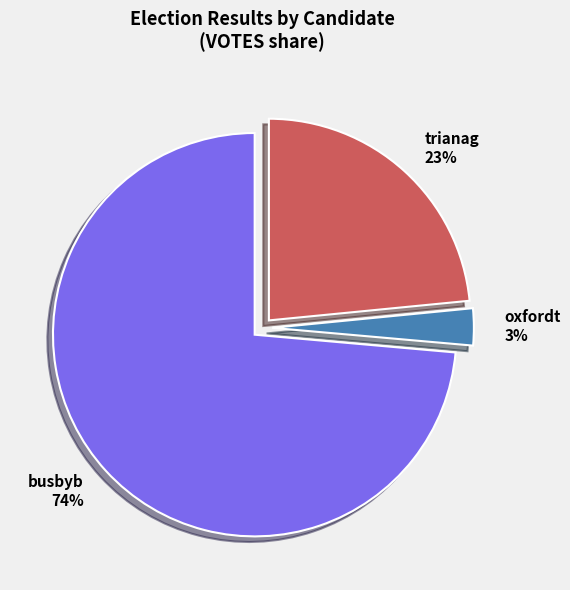

Is the sum of oxfordt and busbyb greater than half?

Yes